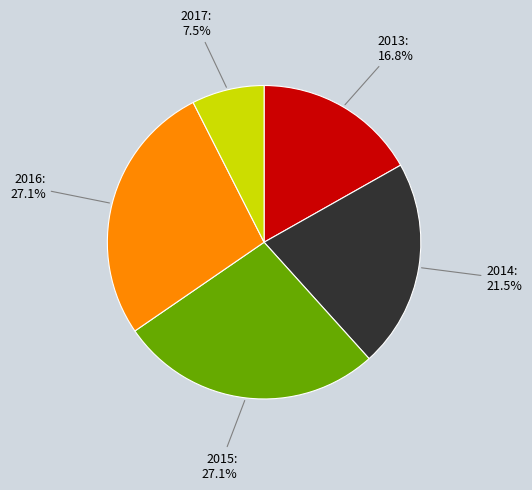

Combined, what portion of the pie is 2015 and 2016?

54.2%